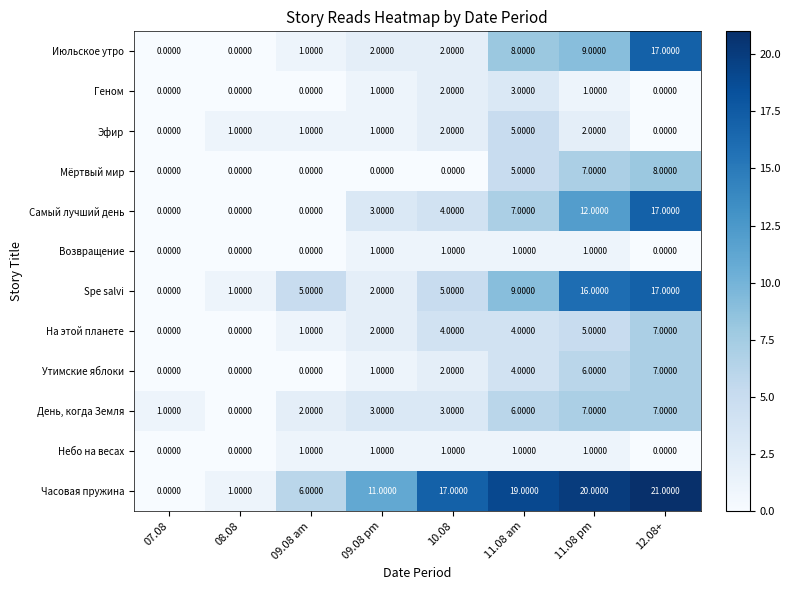

Which series has the widest spread of values?

Часовая пружина